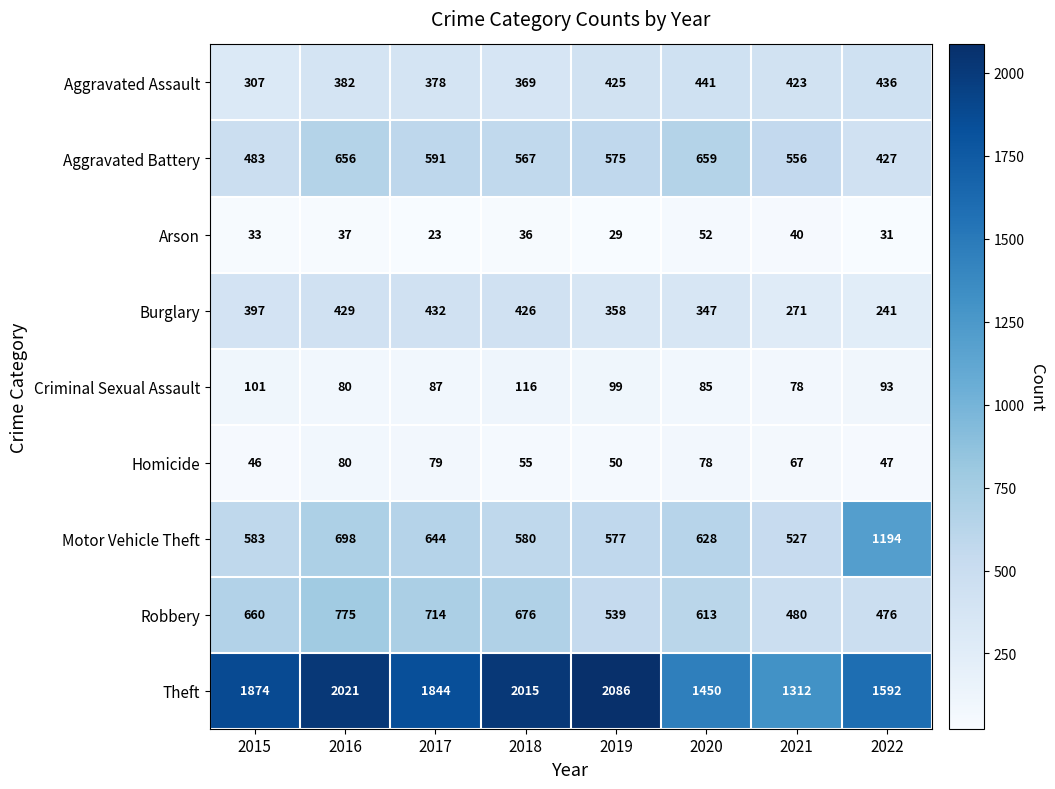

Count the number of categories in the chart.

8